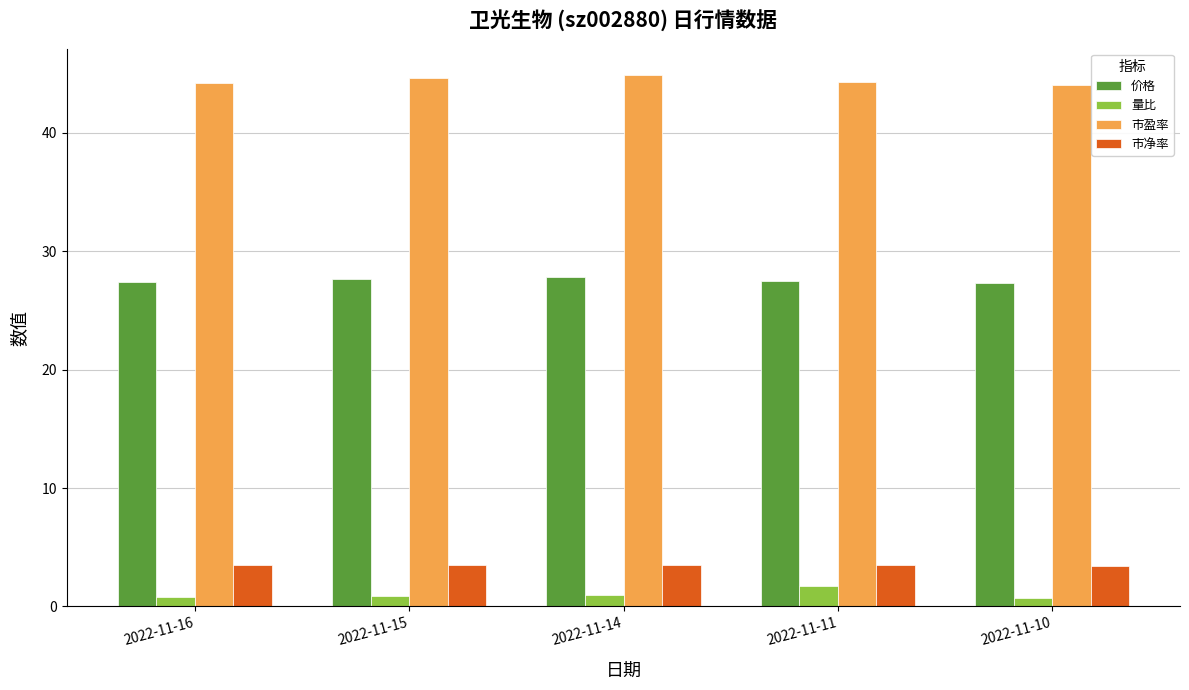

The 价格 series shows 27.6 at 2022-11-15. True or false?

True